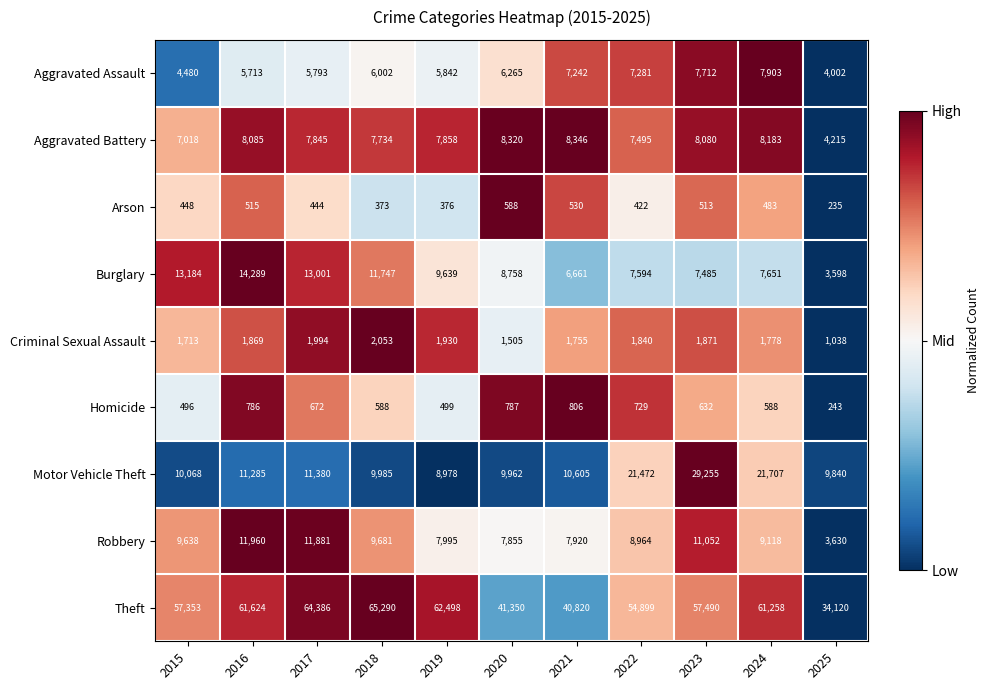

Which series has the largest range (max minus min)?

Theft